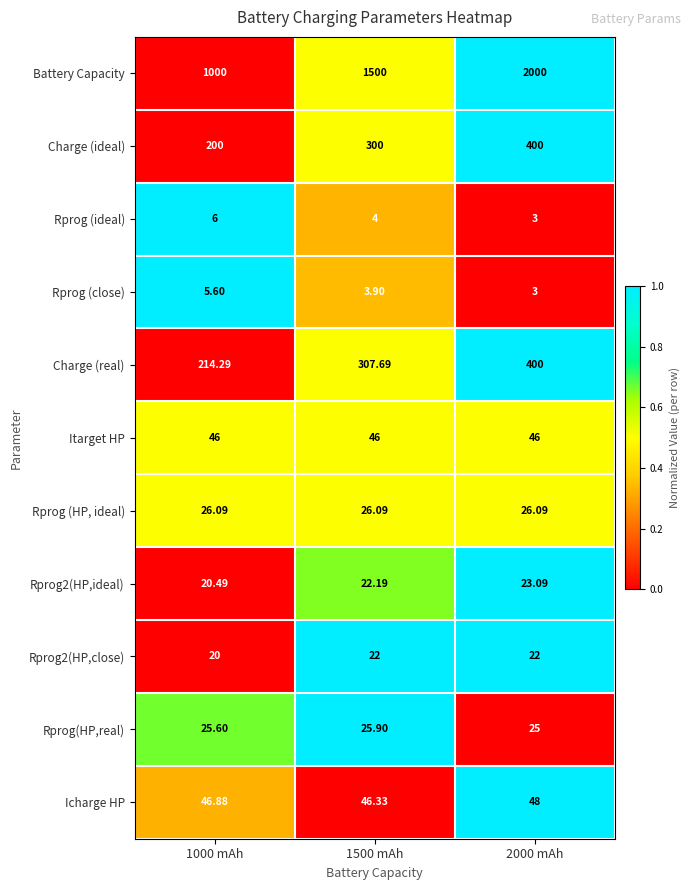

Which series has the widest spread of values?

Battery Capacity